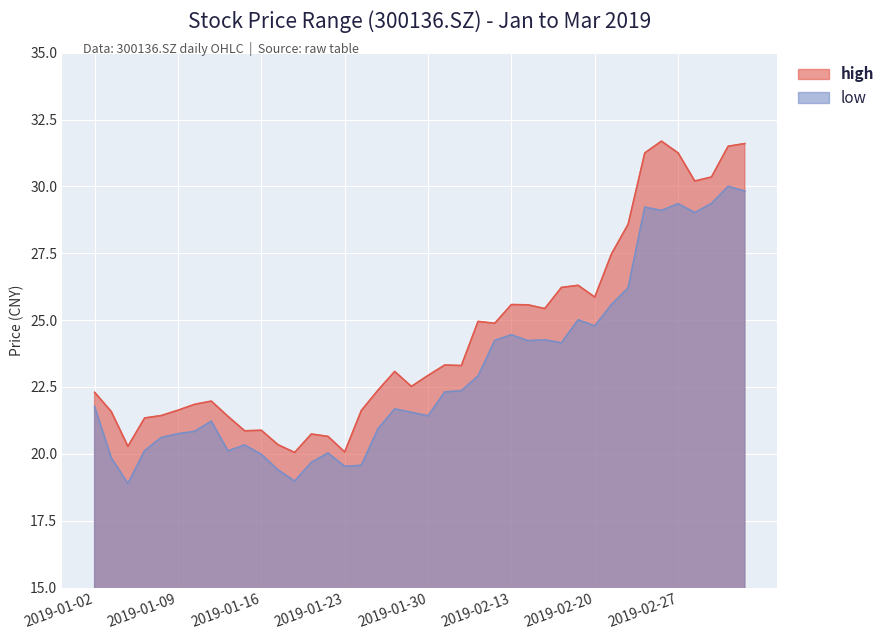

How many lines are shown in the chart?

2